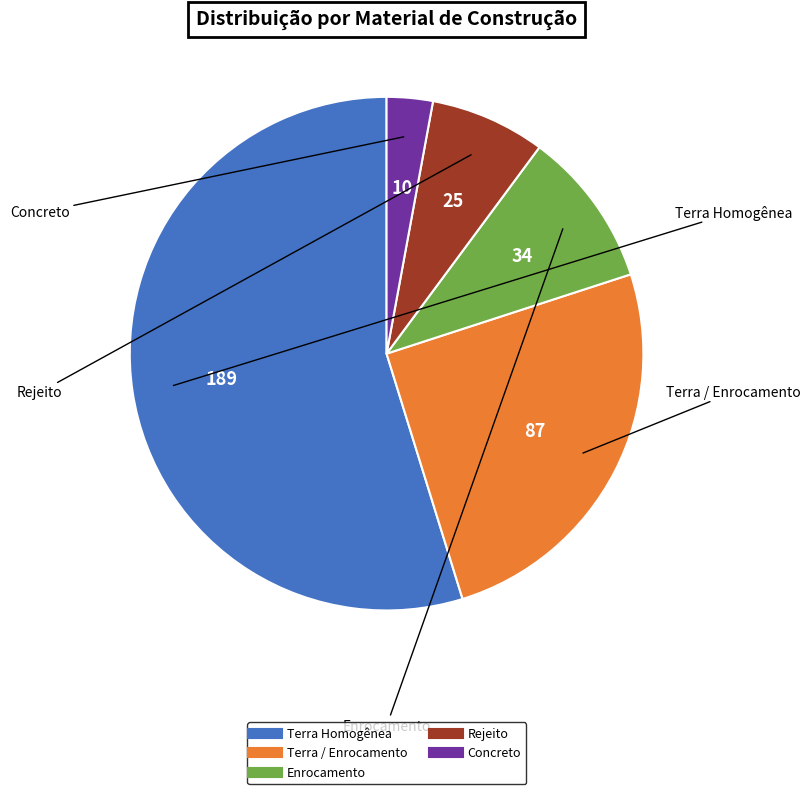

Is Terra Homogênea the majority of the pie?

Yes